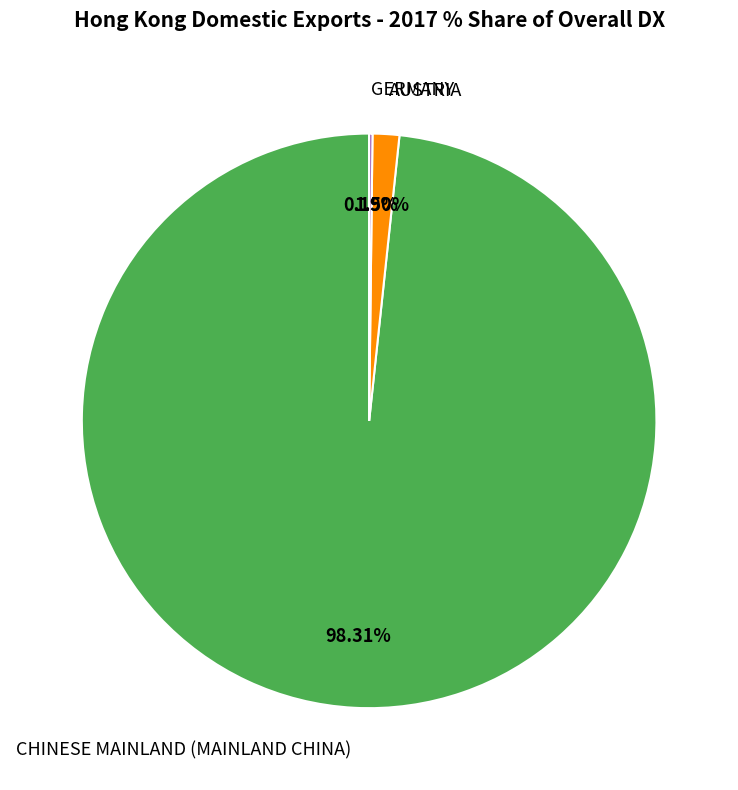

What is the largest slice in the pie chart?

CHINESE MAINLAND (MAINLAND CHINA)